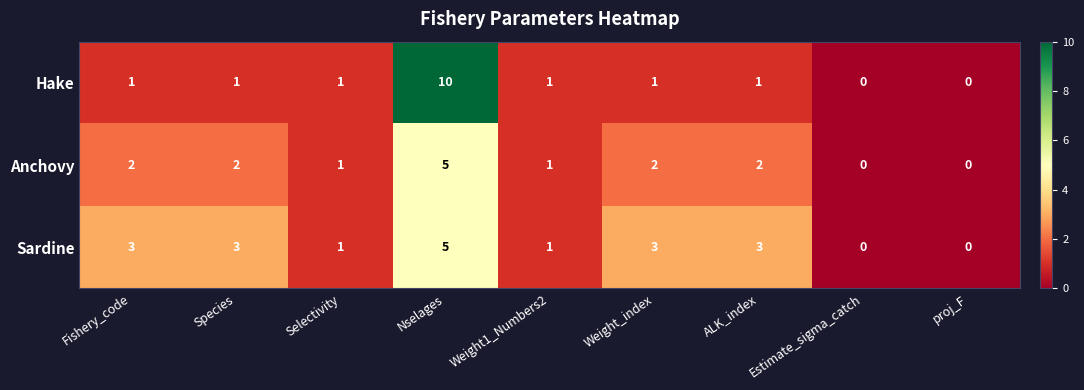

How many distinct data groups are displayed?

3